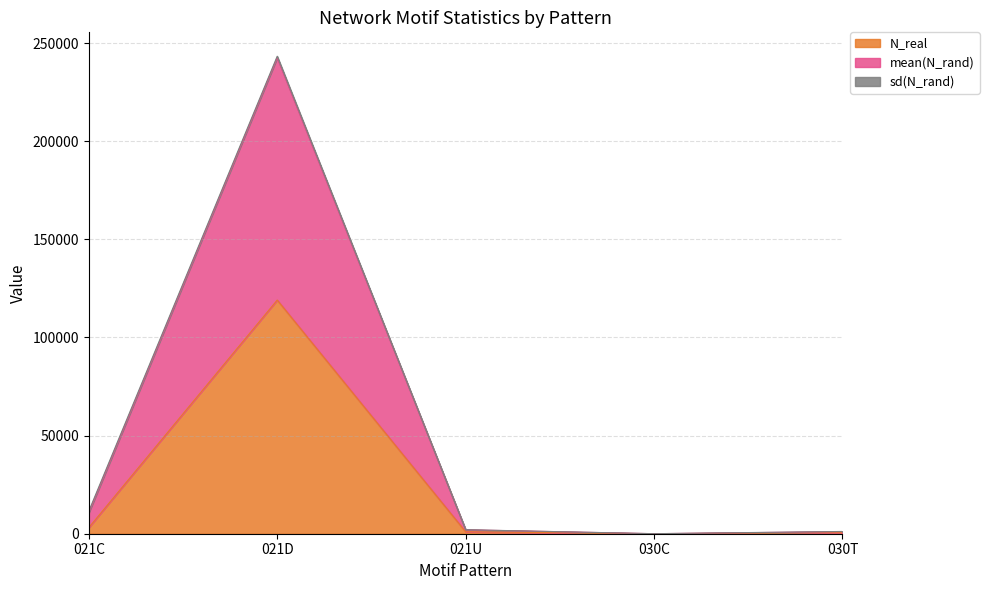

At which label does N_real reach its peak?

021D